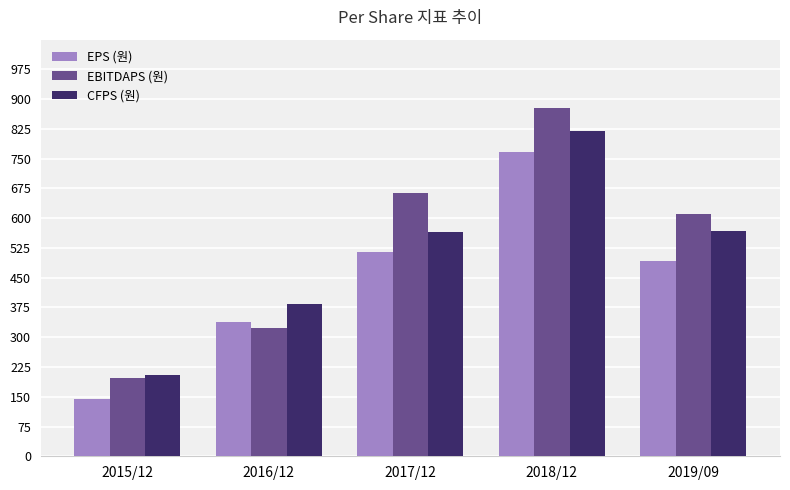

What is the approximate value of EBITDAPS (원) at 2018/12, to the nearest 10?

880